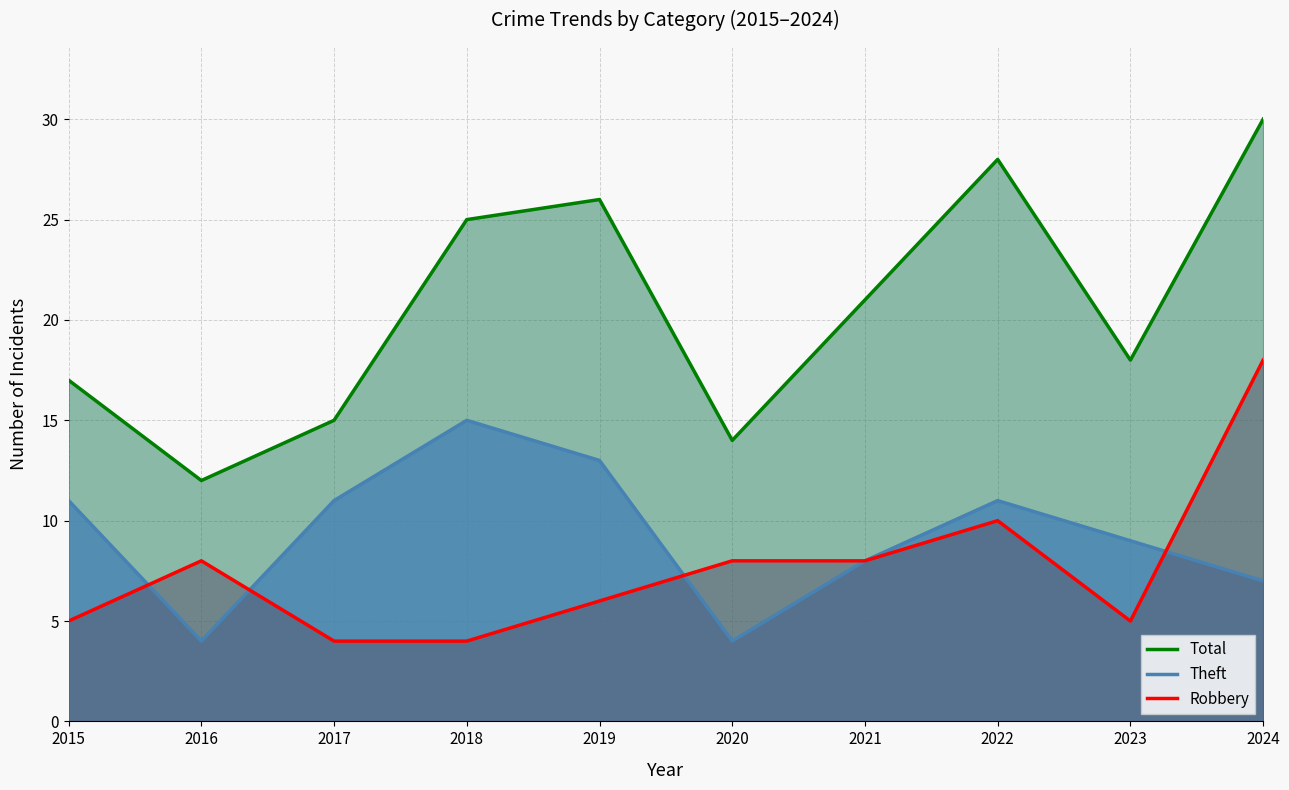

What value does the Robbery series have at 2020, to the nearest 5?

10